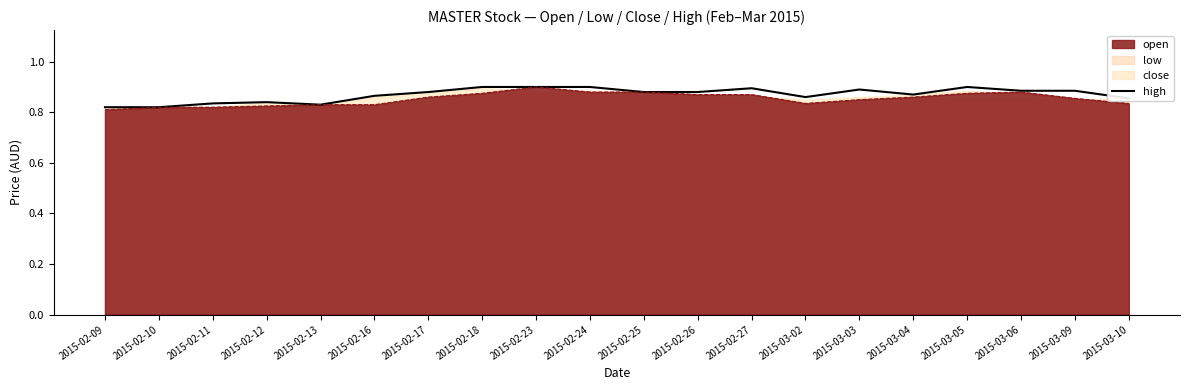

Count the number of categories in the chart.

20